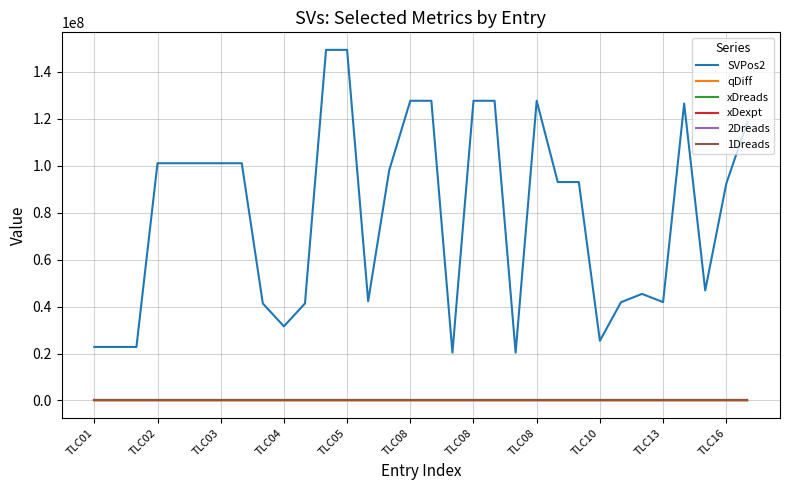

True or false: 1Dreads and SVPos2 intersect in this chart.

False